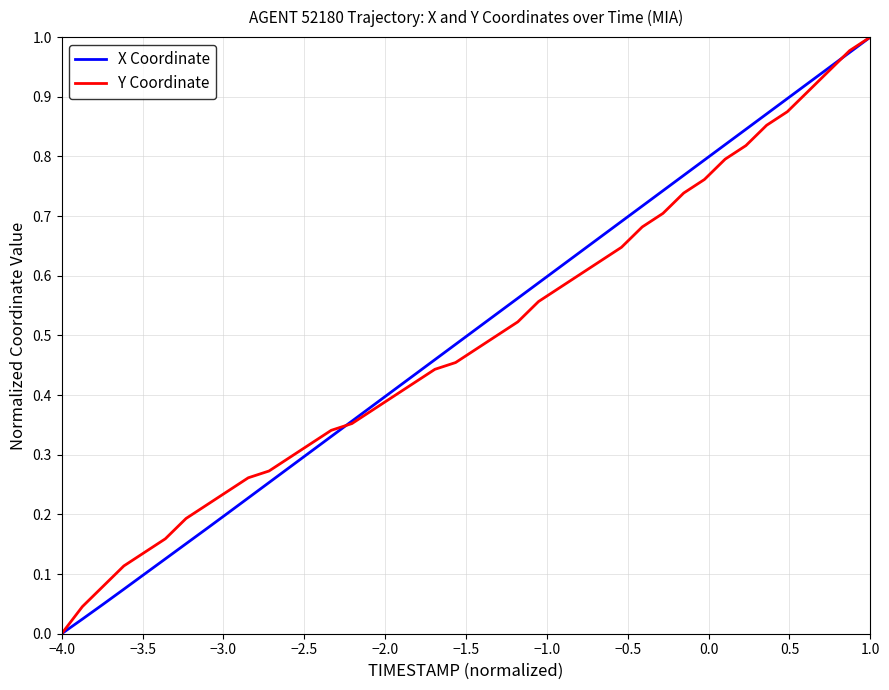

How many distinct data groups are displayed?

2